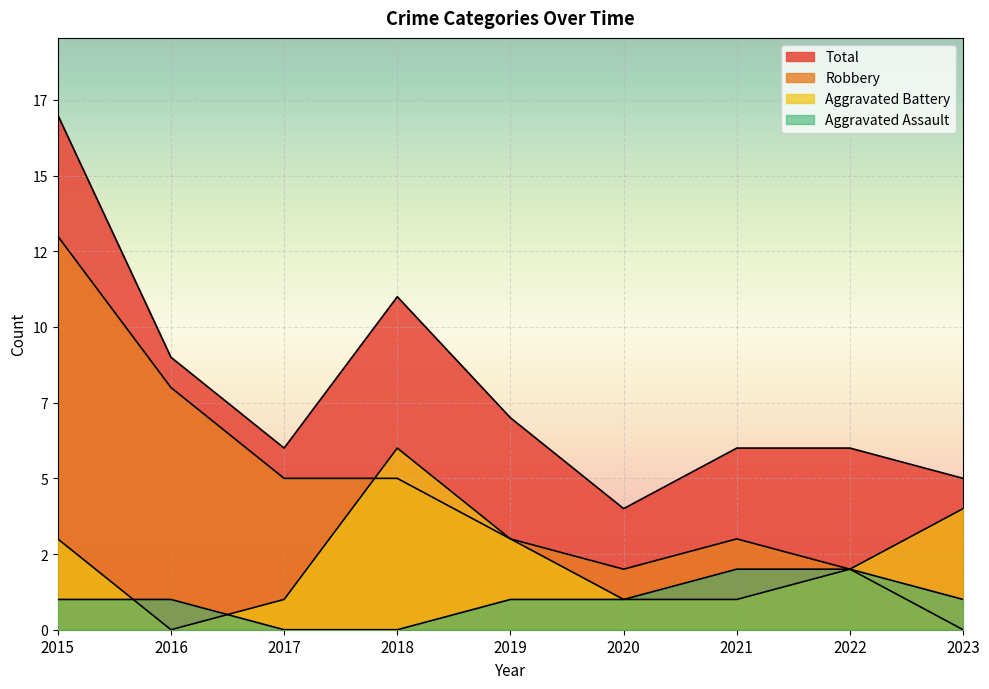

Which series has the largest total across all categories?

Total